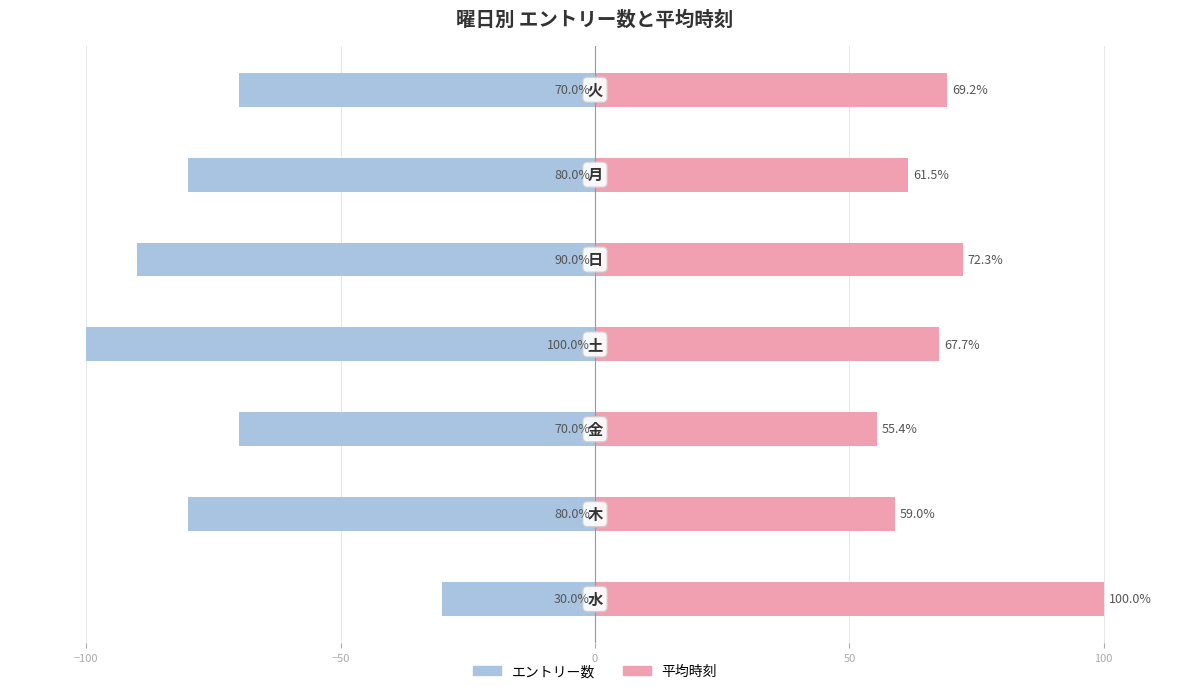

Reading right to left, what are all the values shown in this chart?

エントリー数: 150=-70.0	100=-80.0	50=-90.0	0=-100.0	−50=-70.0	−100=-80.0	−150=-30.0
平均時刻: 150=69.2	100=61.5	50=72.3	0=67.7	−50=55.4	−100=59.0	−150=100.0